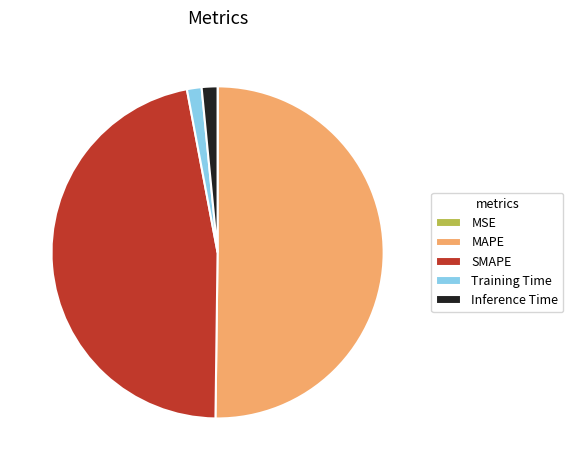

The Inference Time slice represents 2% of the pie. True or false?

True